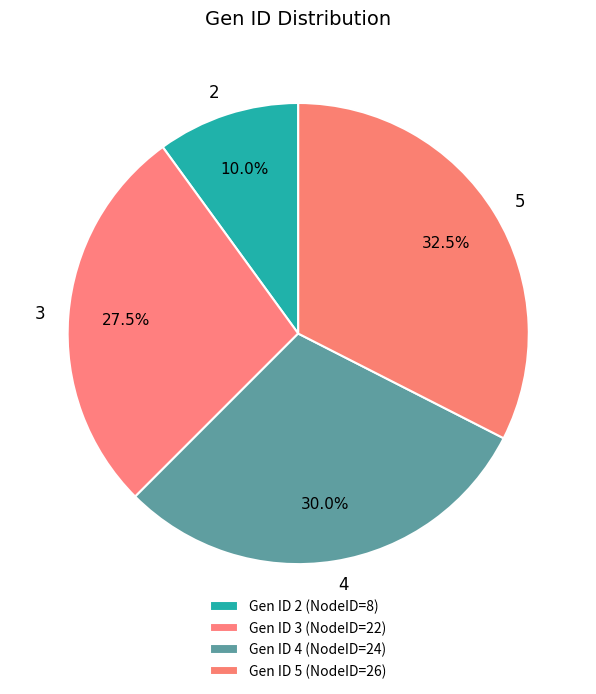

What is the largest slice in the pie chart?

5